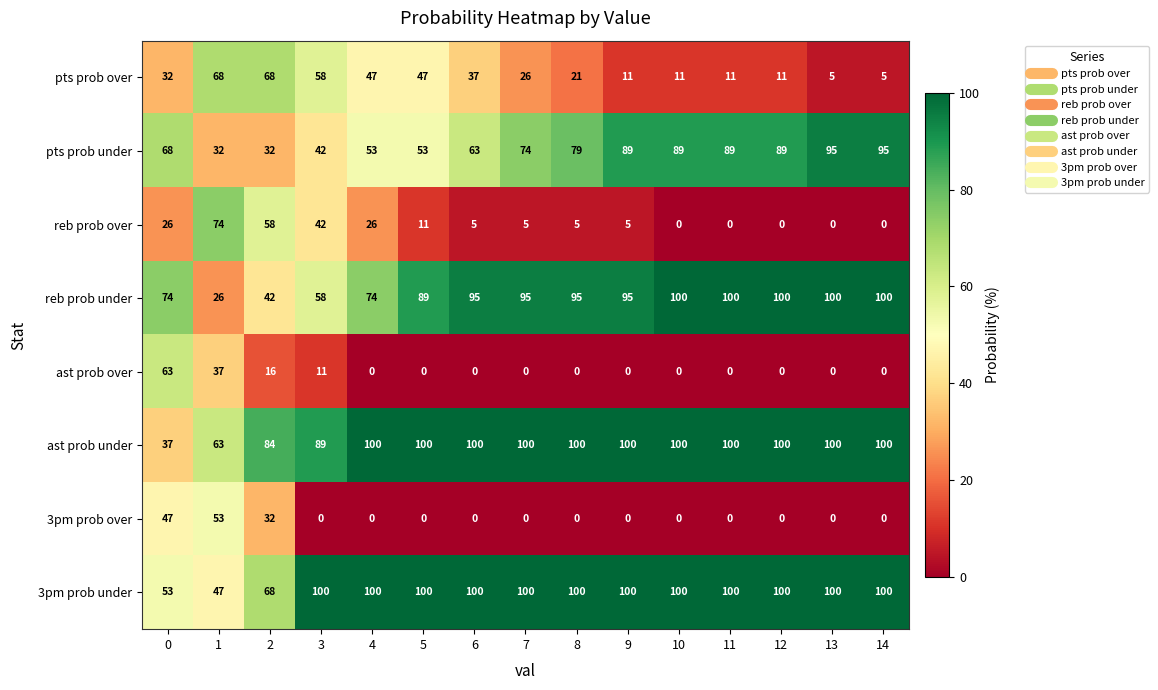

What is the greatest value displayed?

100